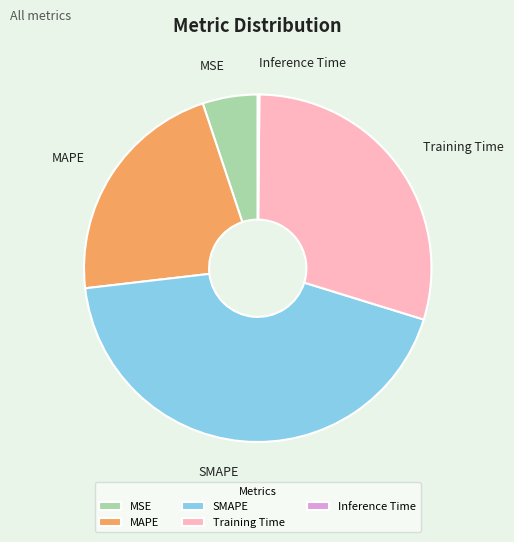

Combined, do SMAPE and MAPE account for over 50%?

Yes